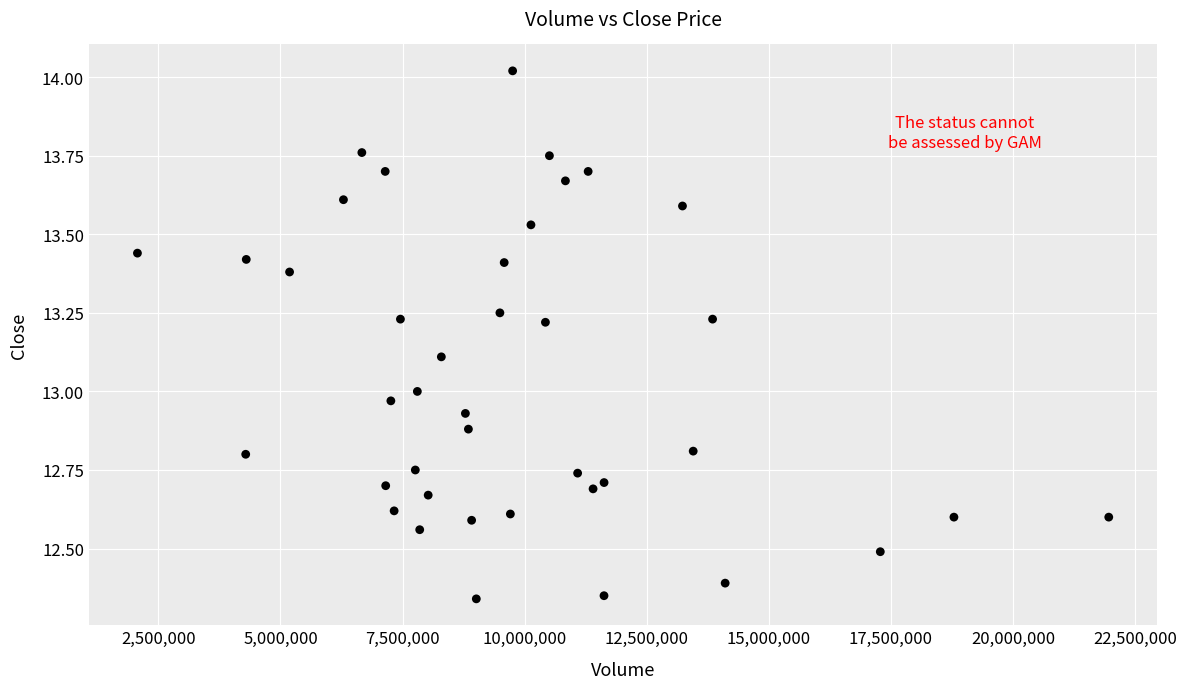

What is the range of X values (max minus min)?

19886900.0